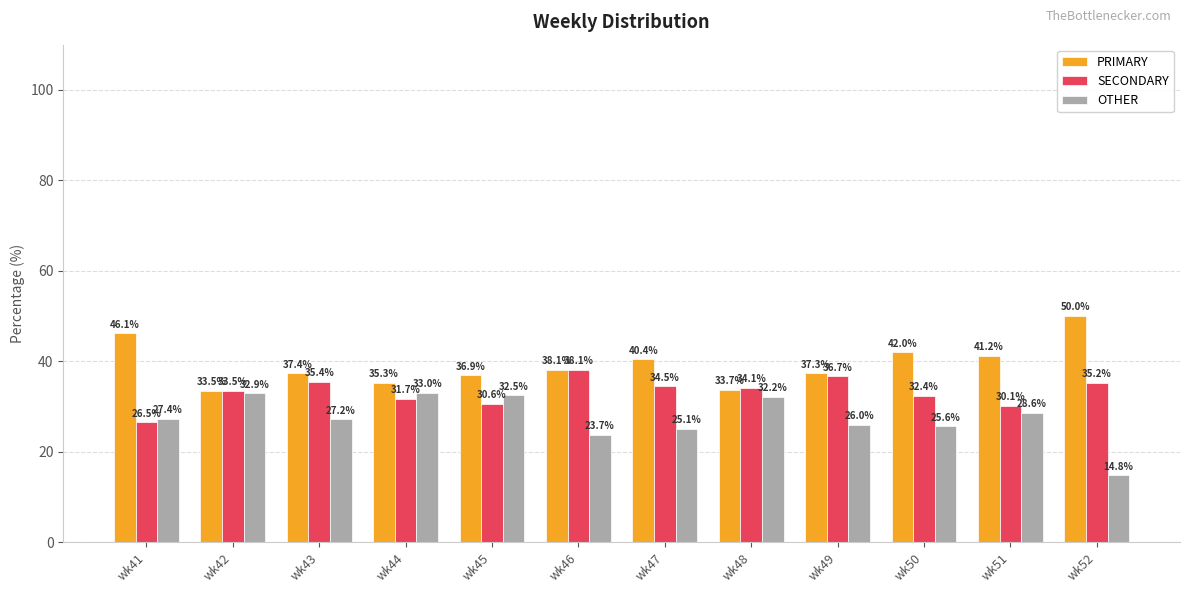

Which category has the lowest value in the SECONDARY series?

wk41